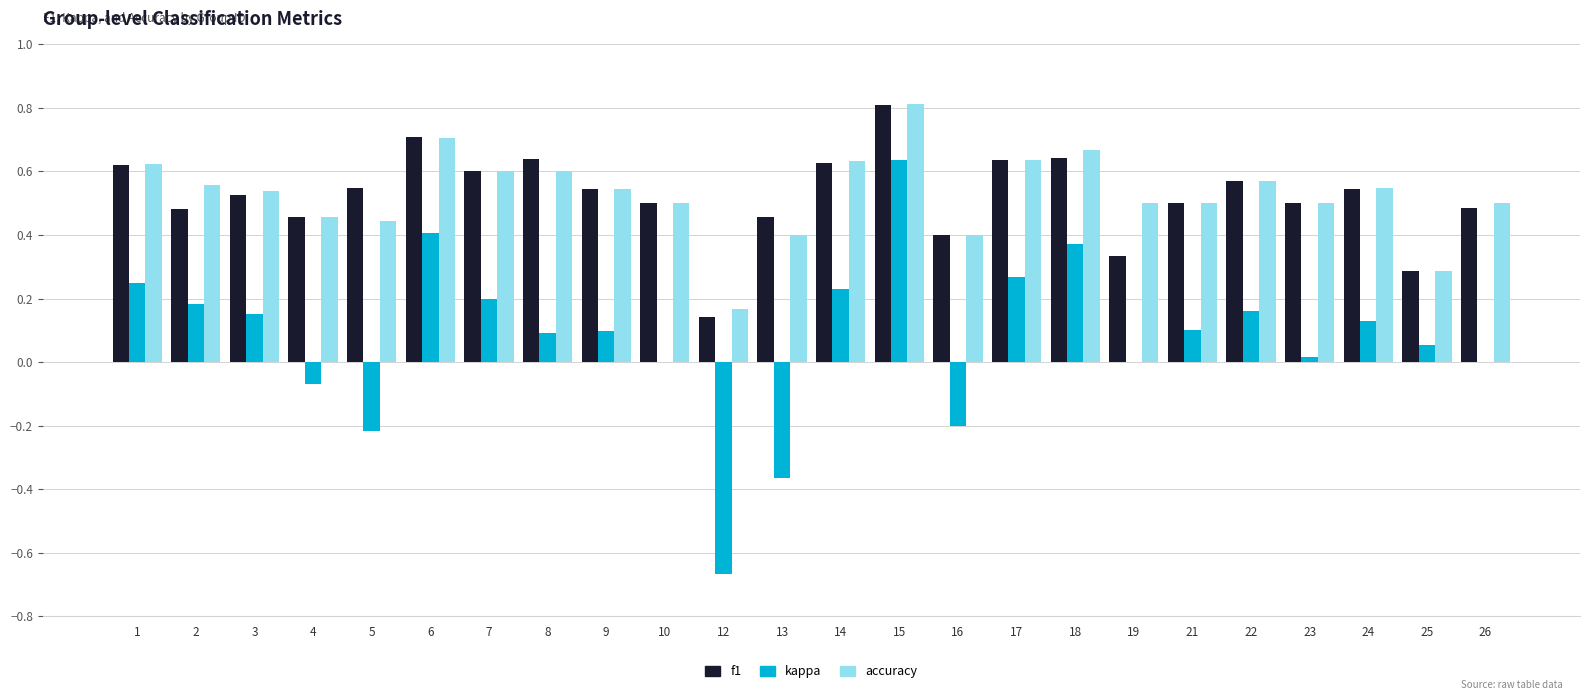

What is the sum of the accuracy values at 8 and 15?

1.4